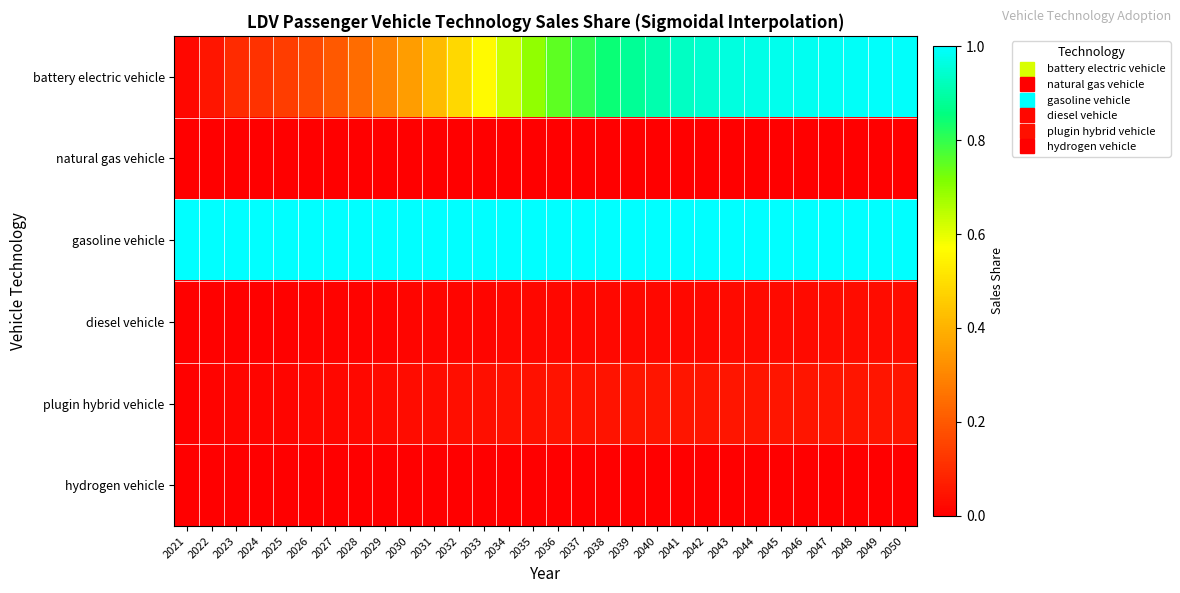

Which series has the largest total across all categories?

gasoline vehicle